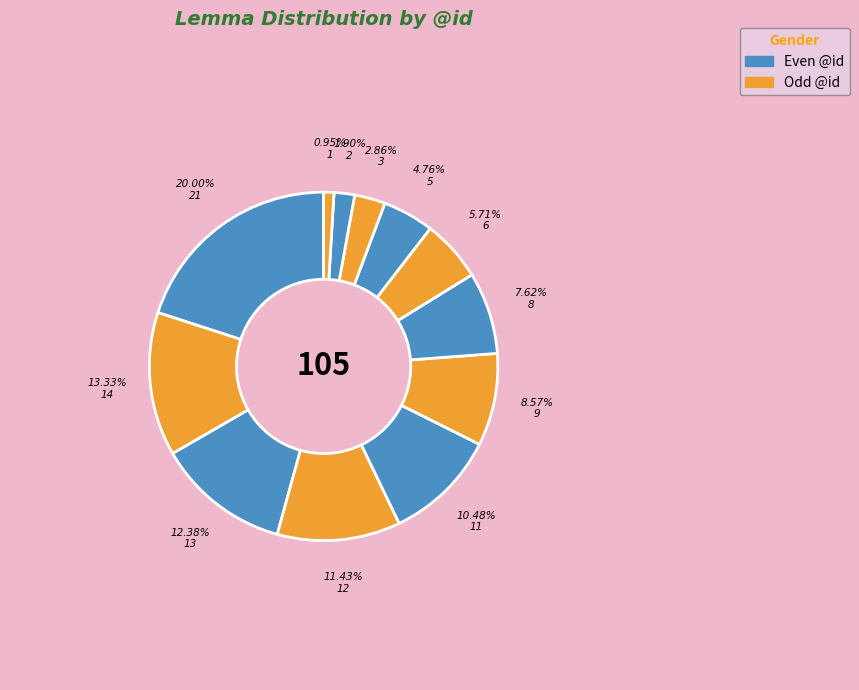

How many slices are in this pie chart?

12